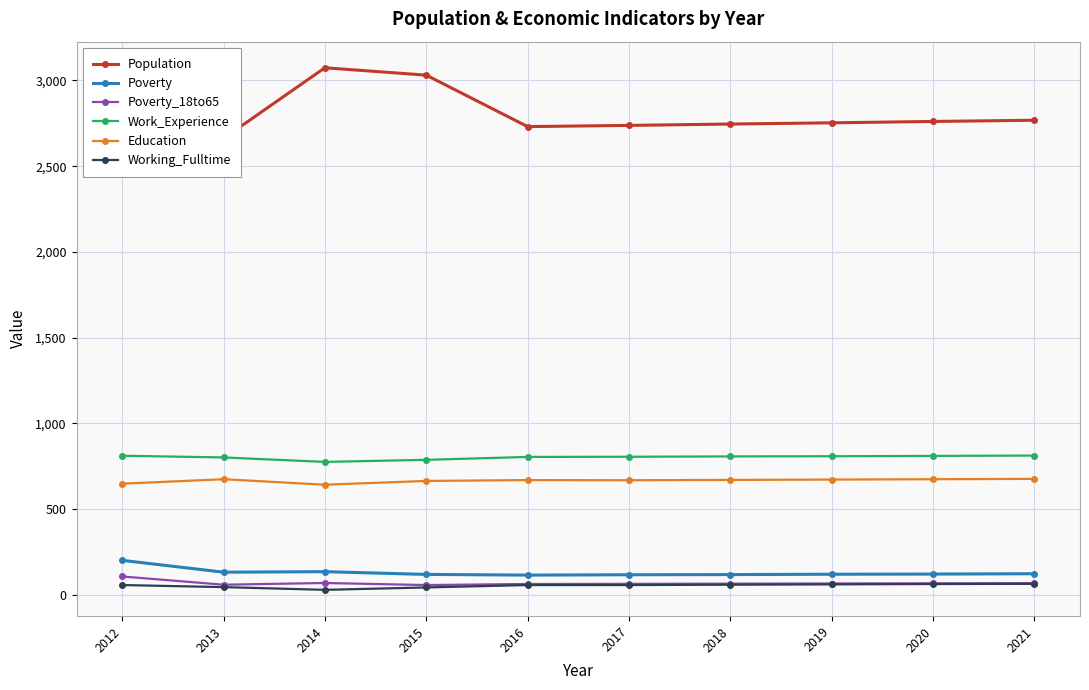

Is it true that Working_Fulltime equals 58 at 2012?

True